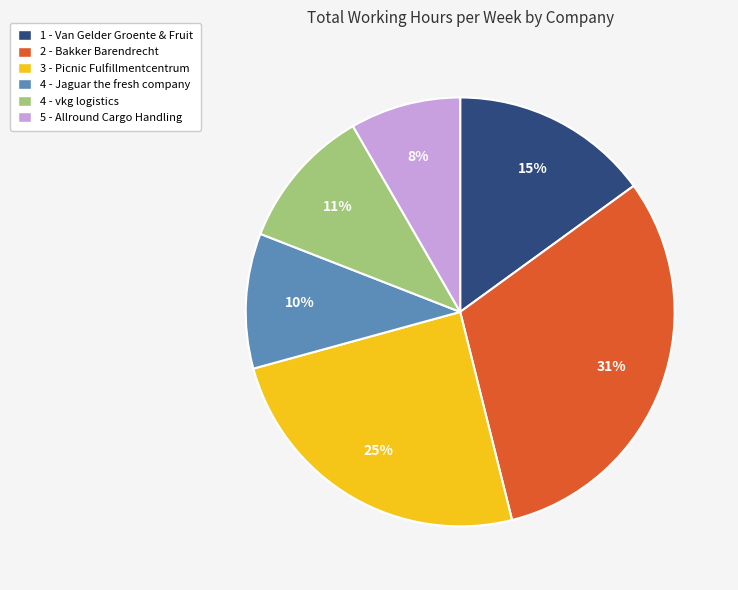

Count the number of slices in the pie.

6